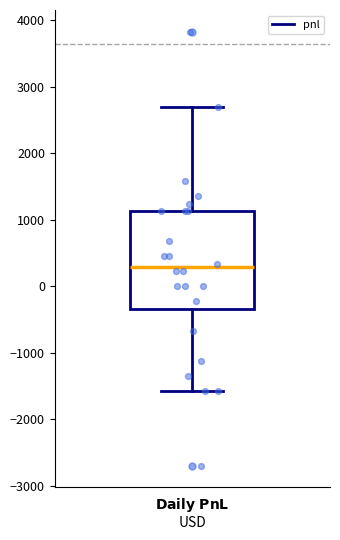

Read this box plot against the y-axis: the position of the median line, the range covered by the box, and the ends of both whiskers. The values are not printed on the chart, so give them approximately, as read against the axis.

median 300, box -300 to 1100, whiskers -1600 to 2700